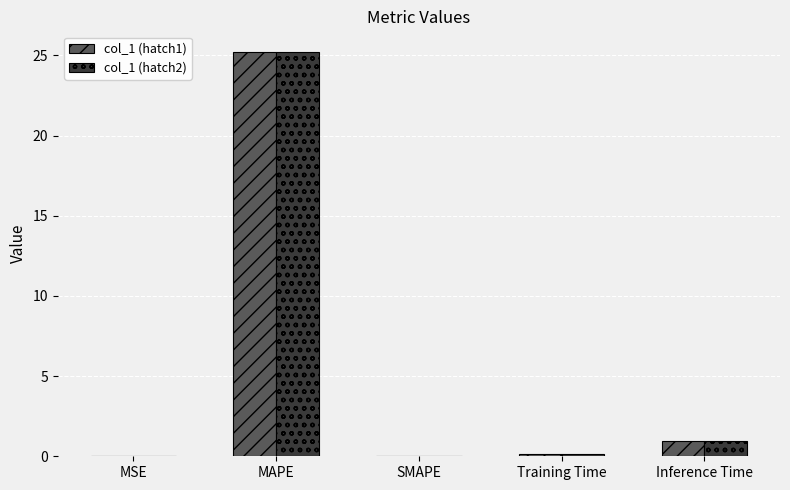

What is the greatest value displayed?

25.2